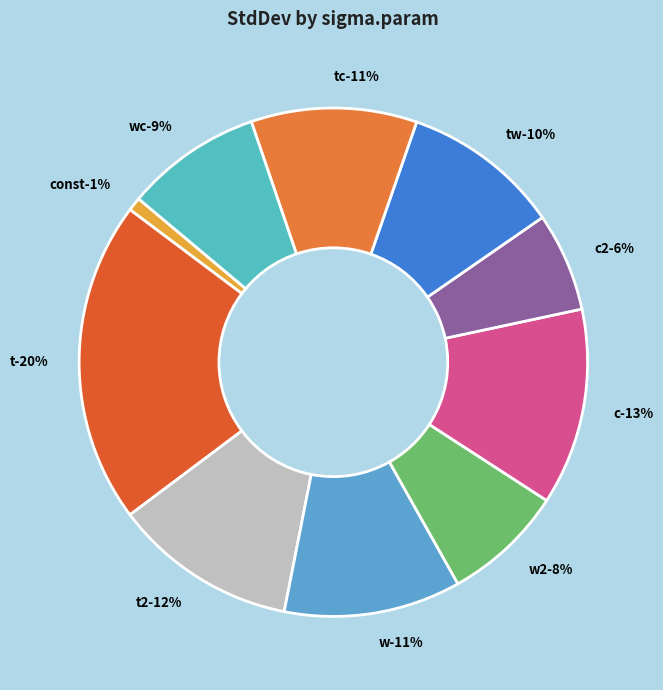

Rank the categories by value from highest to lowest.

t, c, t2, w, tc, tw, wc, w2, c2, const